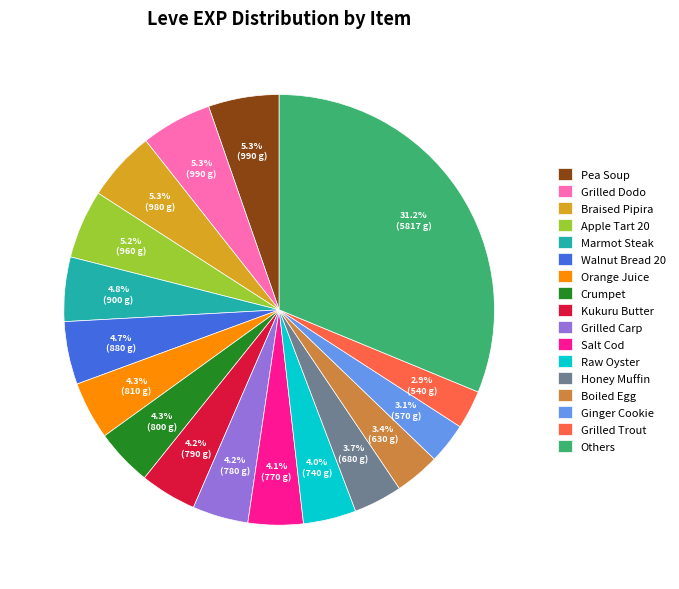

What portion of the pie excludes Raw Oyster?

96.0%